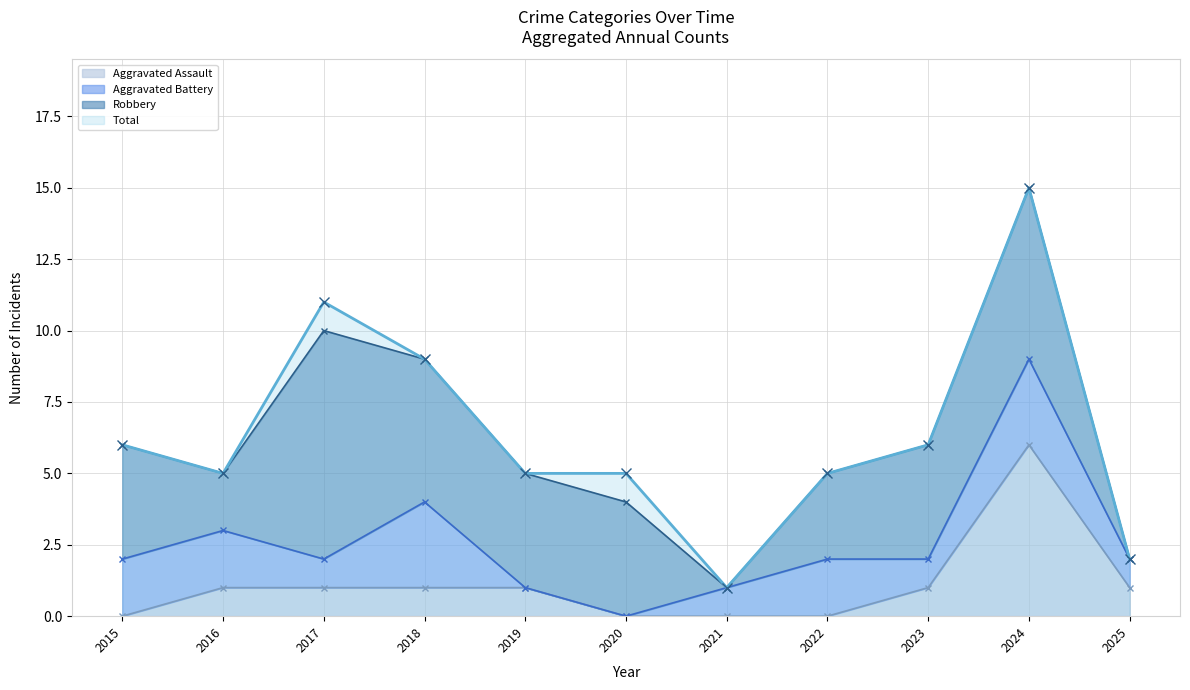

List the labels in order of Total value, largest first.

2024, 2017, 2018, 2015, 2023, 2016, 2019, 2020, 2022, 2025, 2021